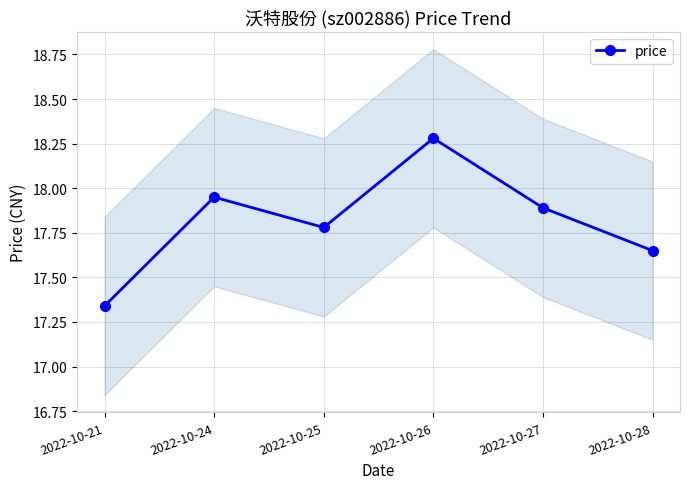

What is the difference between the values at 2022-10-25 and 2022-10-28?

0.1